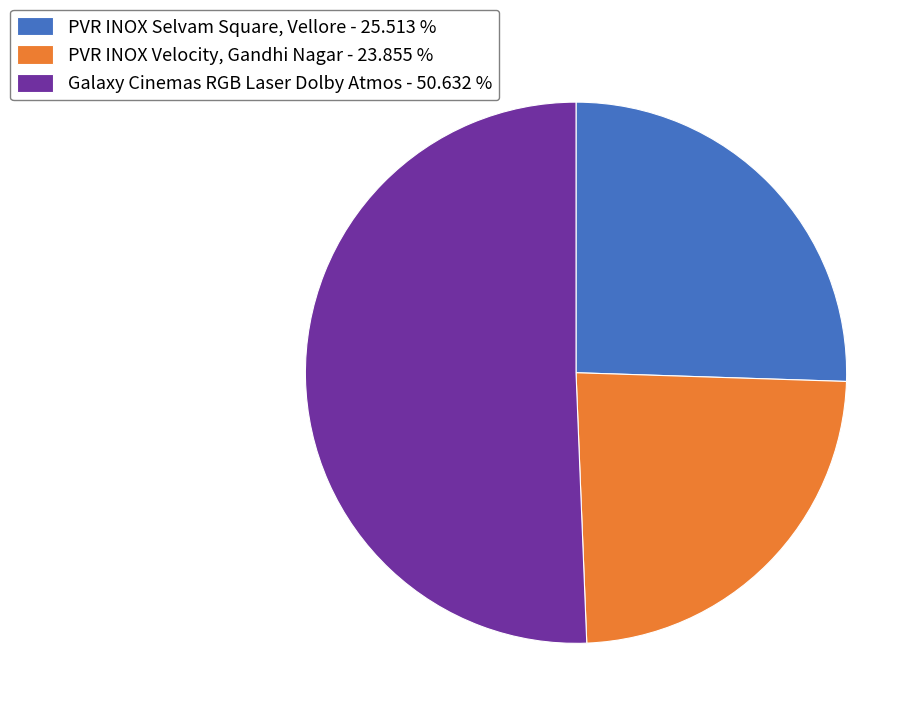

Count the number of slices in the pie.

3